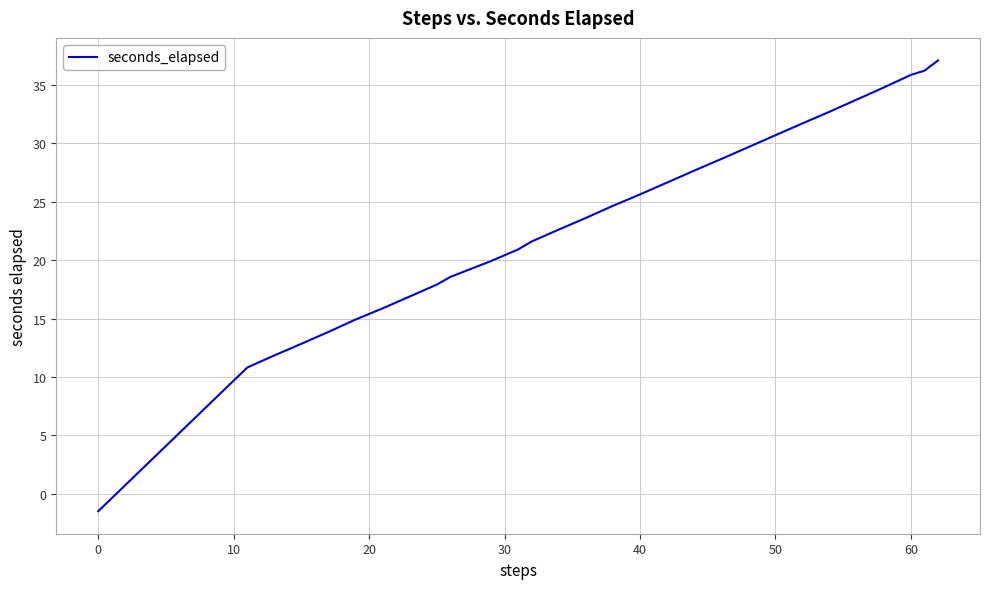

What is the greatest value displayed?

37.1